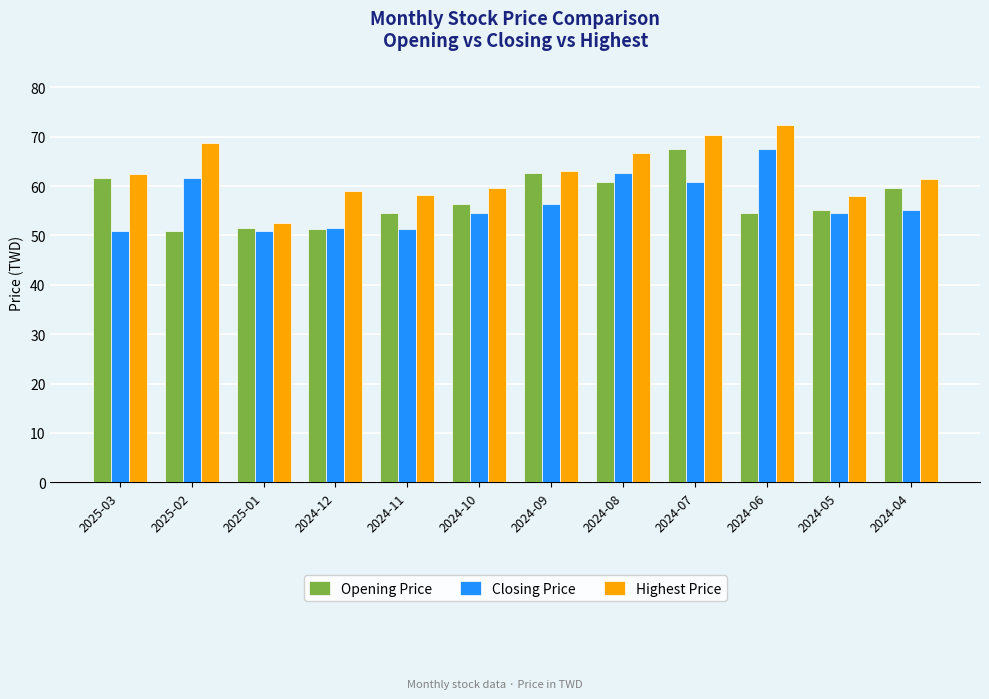

What is the value of the Opening Price bar at the 1st from the left?

61.7